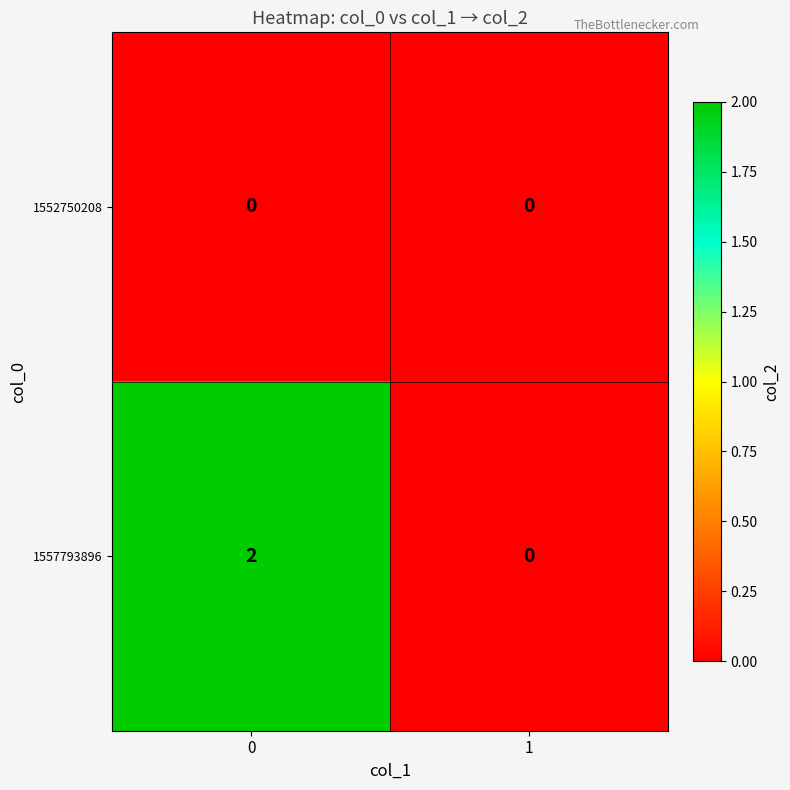

List the series in order of their overall mean, highest first.

1557793896, 1552750208